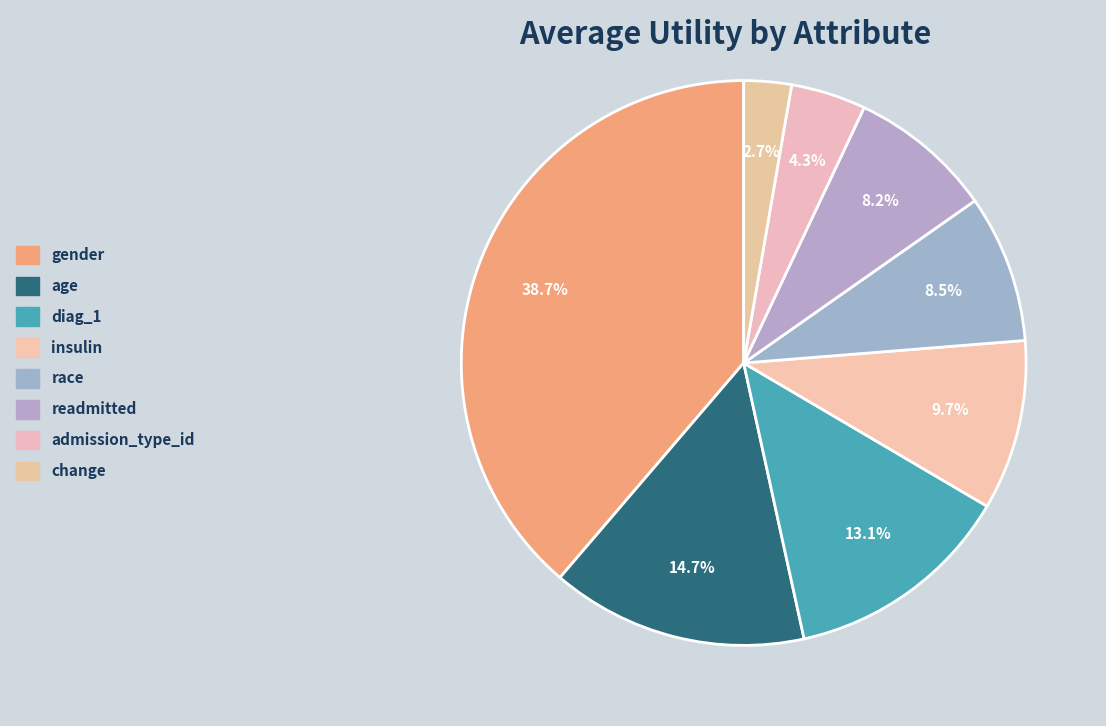

Rank the categories by value from highest to lowest.

gender, age, diag_1, insulin, race, readmitted, admission_type_id, change